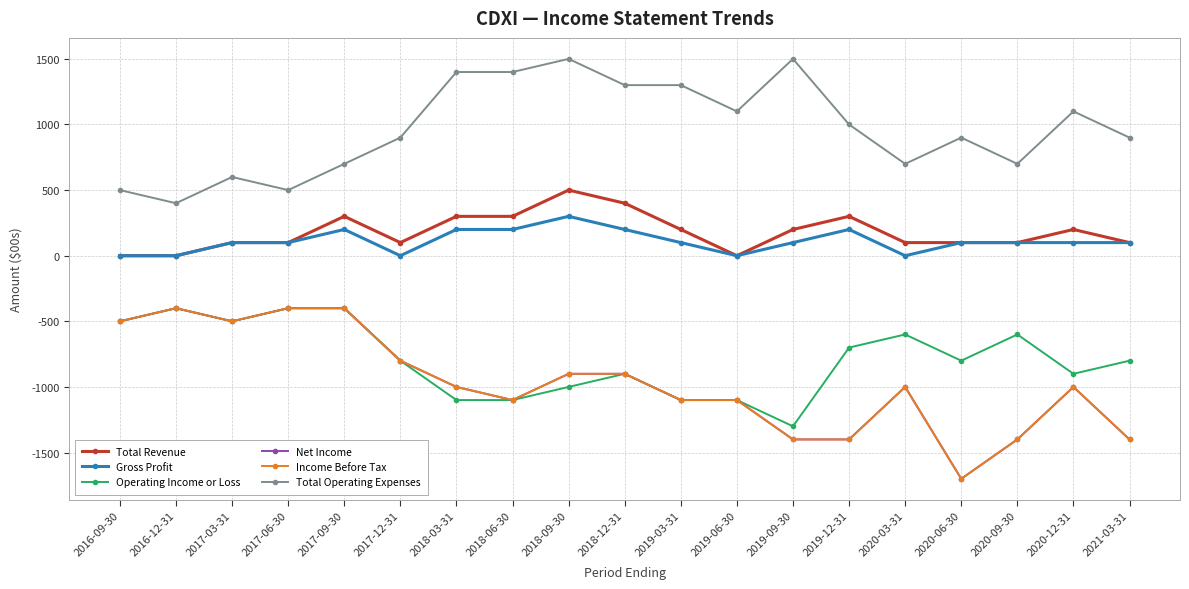

Is the value of Operating Income or Loss at 2020-12-31 greater than the value of Total Operating Expenses at 2016-12-31?

No